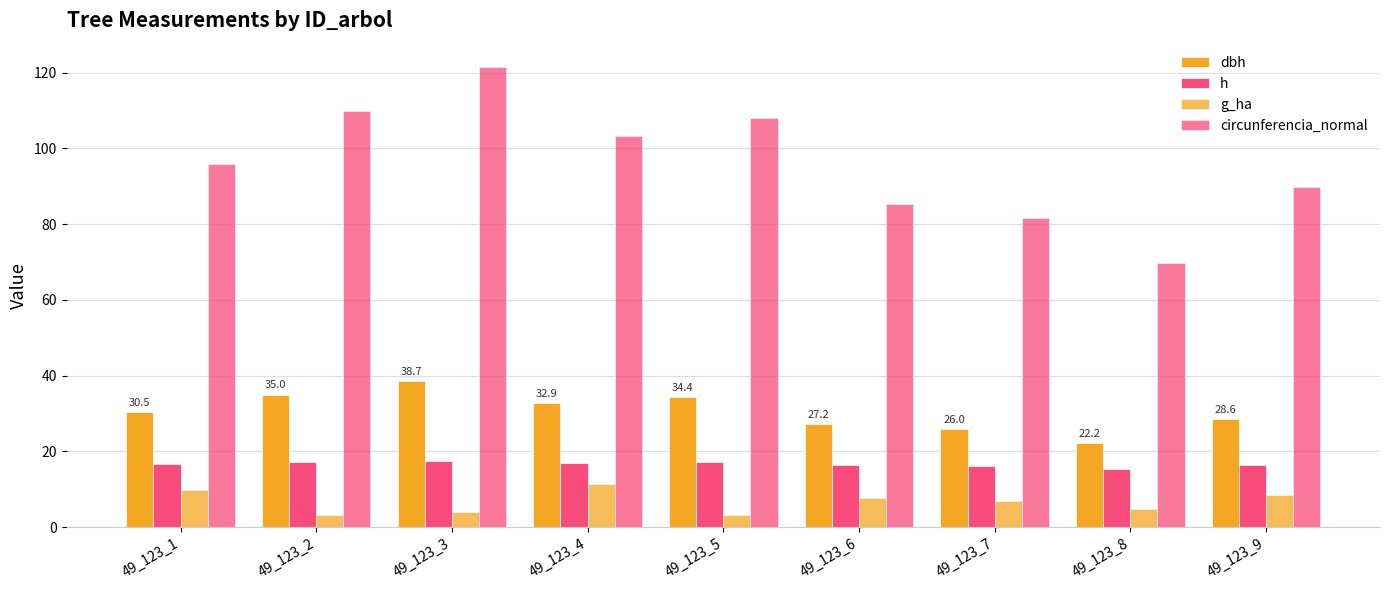

Does the chart contain any negative values?

No